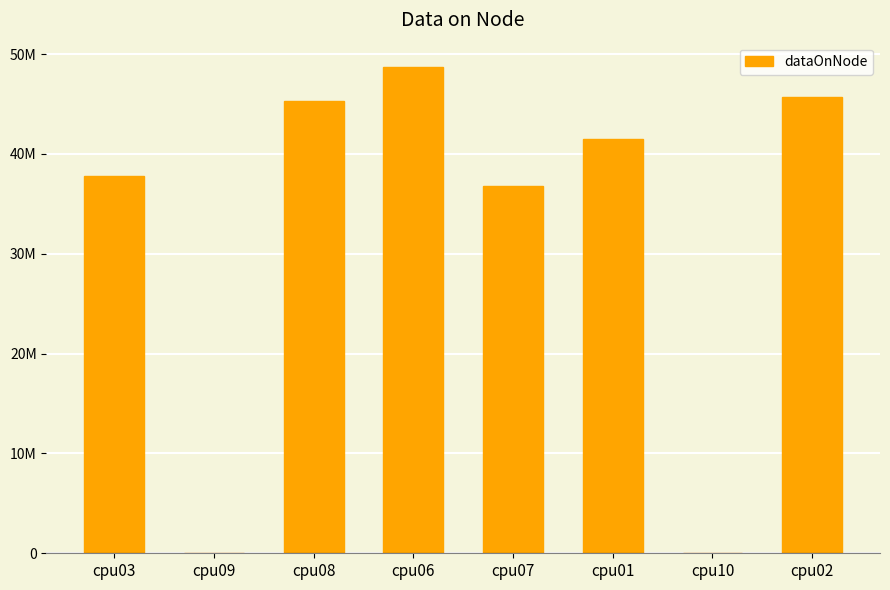

What is the difference between the maximum and second lowest values?

48701936